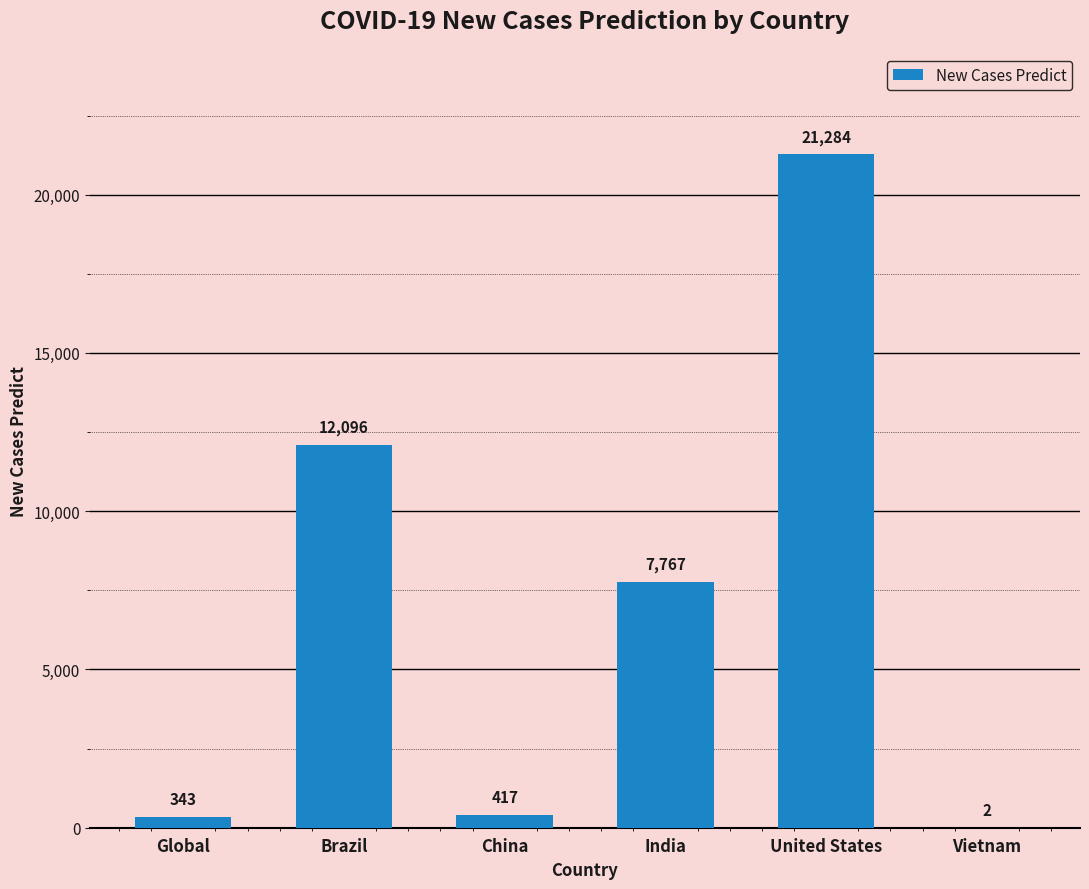

Where does the data first go above 7767?

Brazil